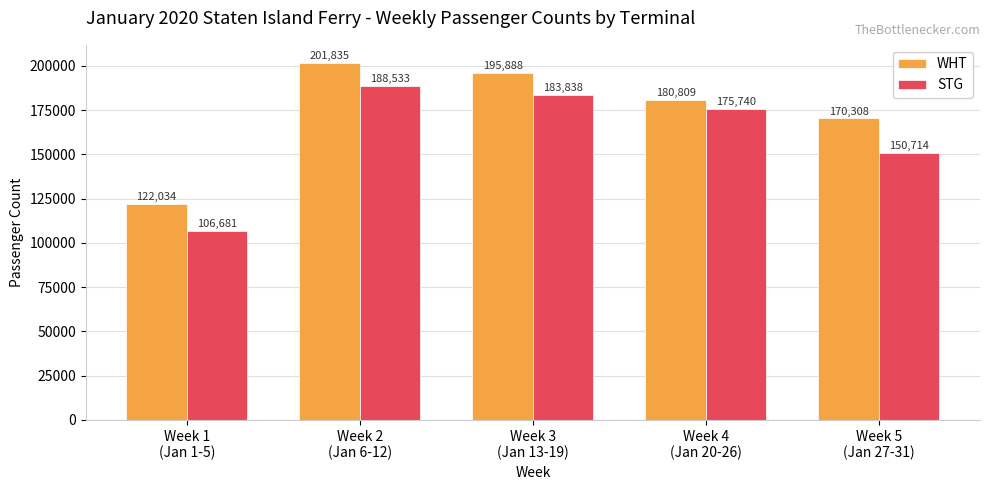

Which label corresponds to the largest value in the chart?

Week 2
(Jan 6-12)